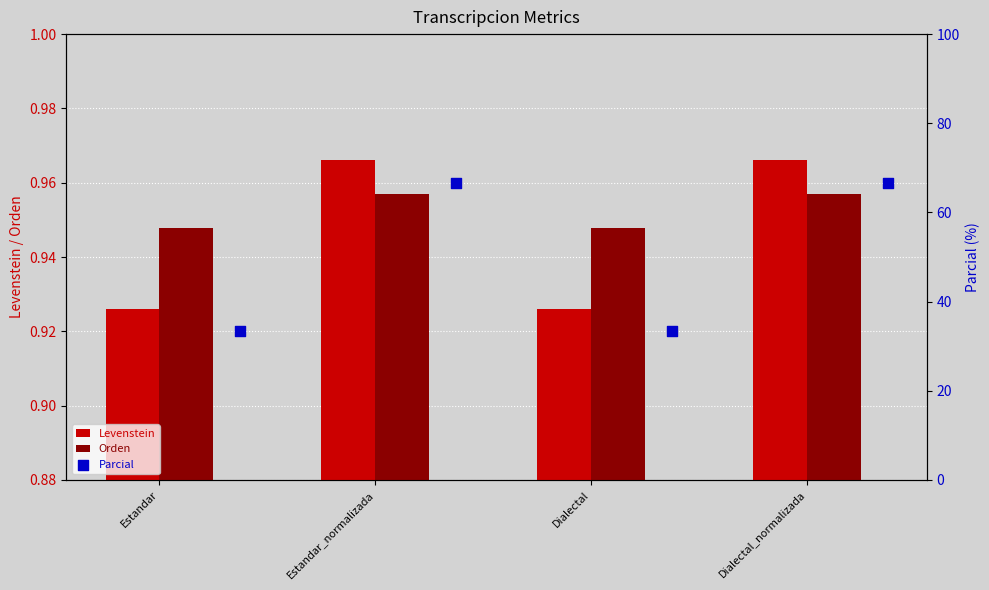

Is the value of Levenstein at Estandar greater than the value of Orden at Estandar_normalizada?

No